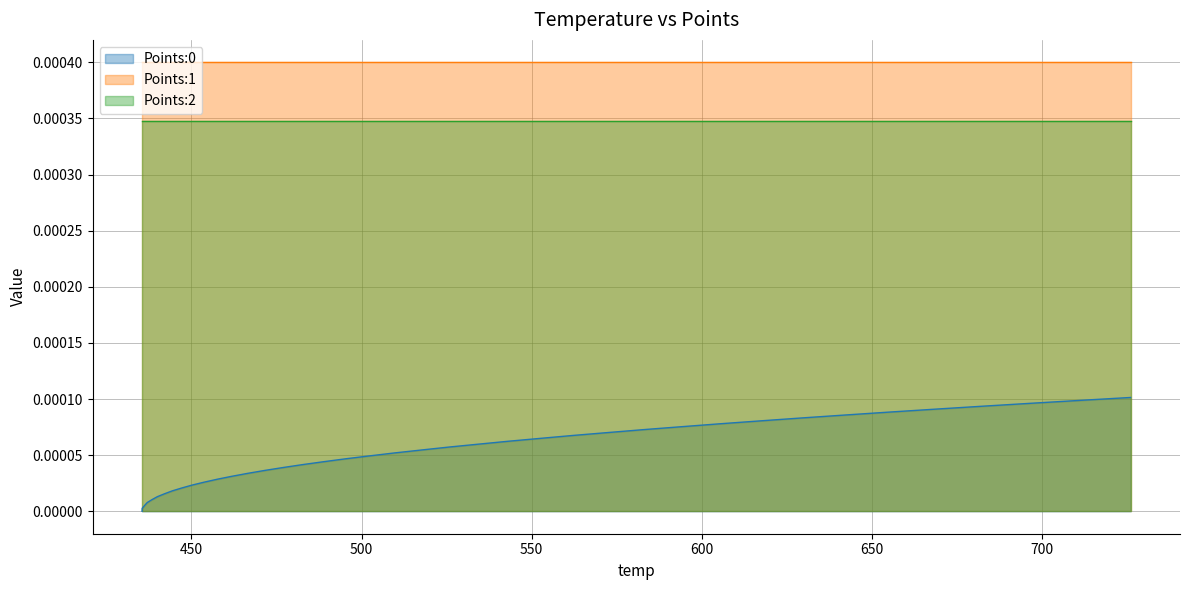

True or false: Points:0 has more than 2 points higher than both neighbors.

False